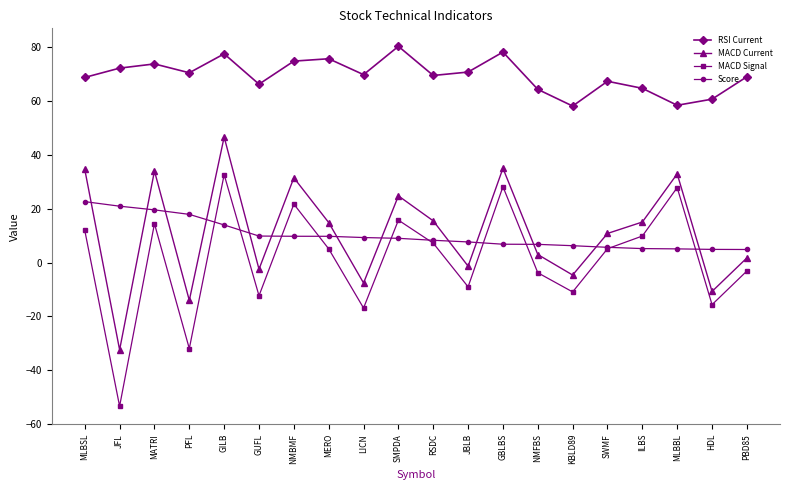

Does the chart have visible grid lines?

No